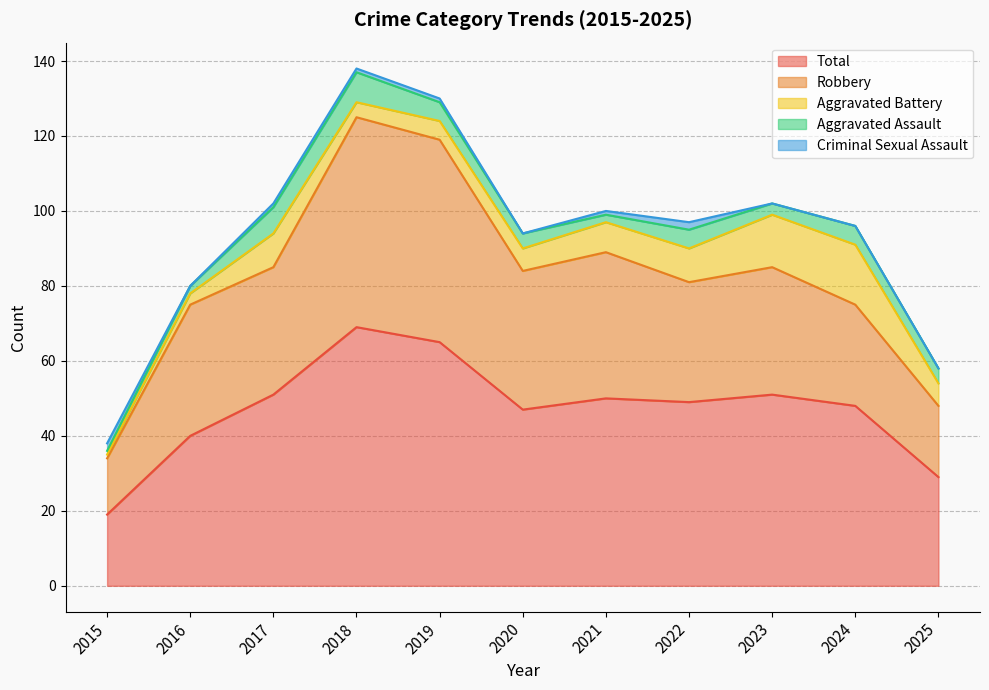

How many times do Criminal Sexual Assault and Aggravated Battery cross each other?

1